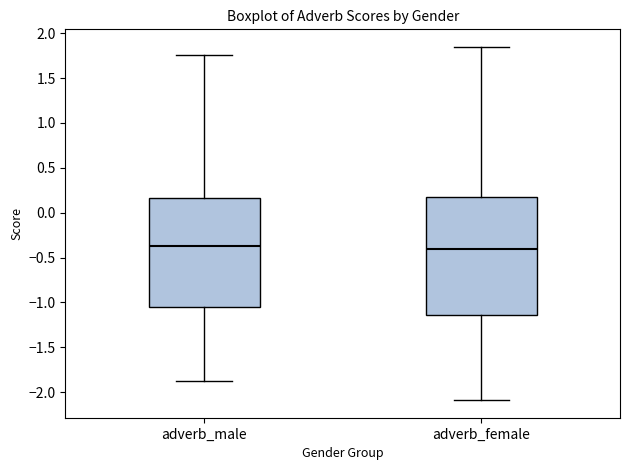

Reading left to right, read every box against the y-axis: the position of its median line, the range the box covers, and the ends of its whiskers. The values are not printed on the chart, so give them approximately, as read against the axis.

adverb_male: median -0.35, box -1.05 to 0.15, whiskers -1.90 to 1.75
adverb_female: median -0.40, box -1.15 to 0.15, whiskers -2.10 to 1.85